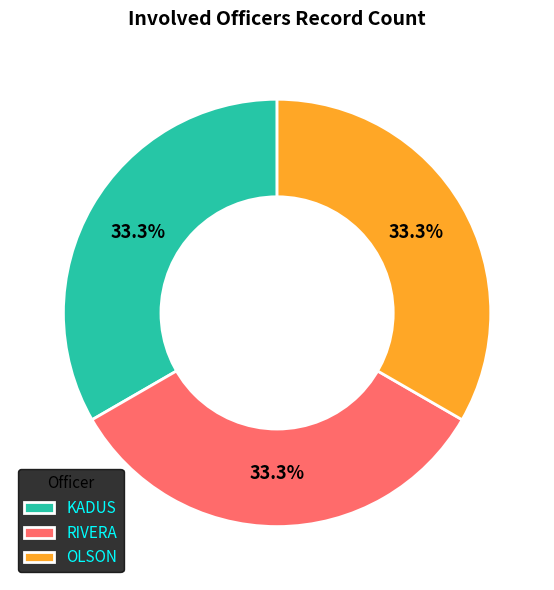

To the nearest percent, what is the difference between the KADUS and RIVERA slice percentages?

0%